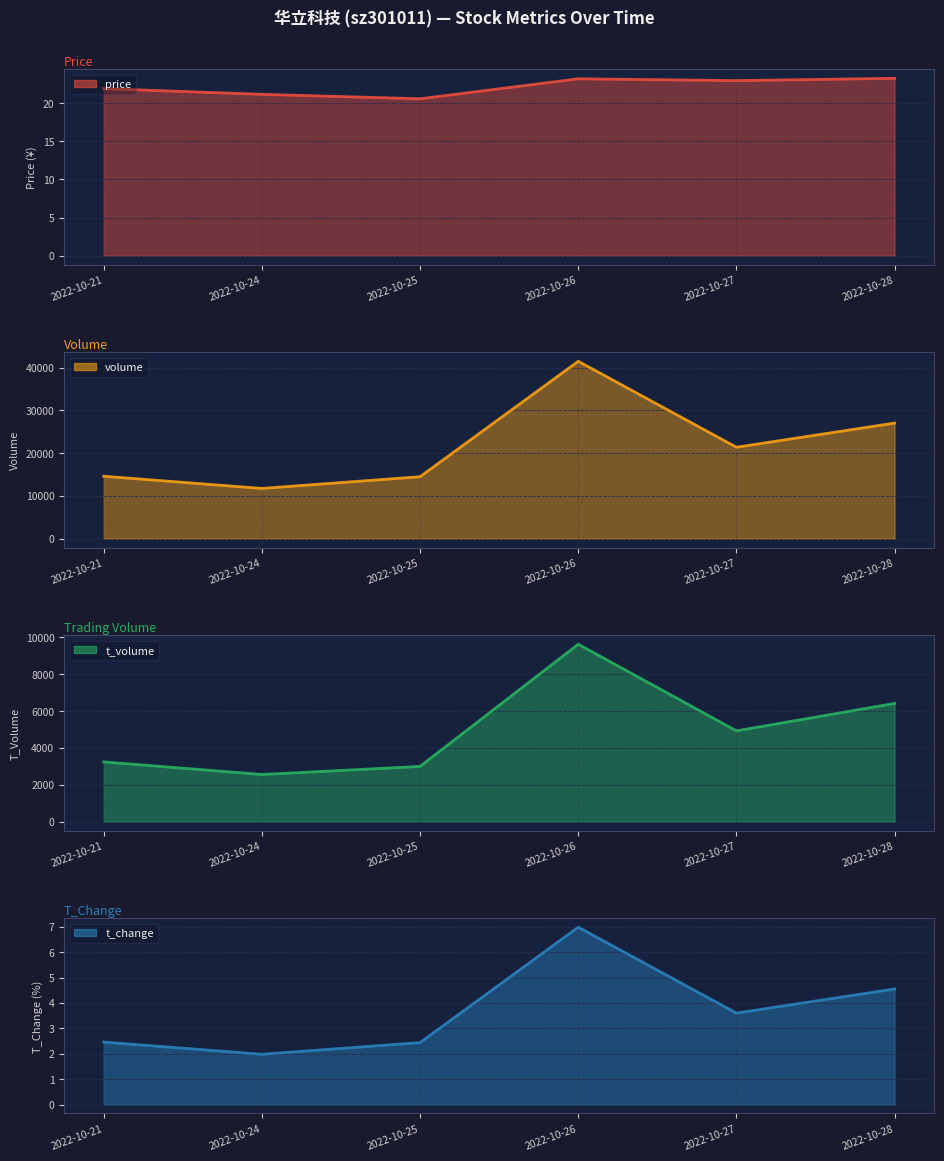

True or false: t_volume and volume cross at least once.

False